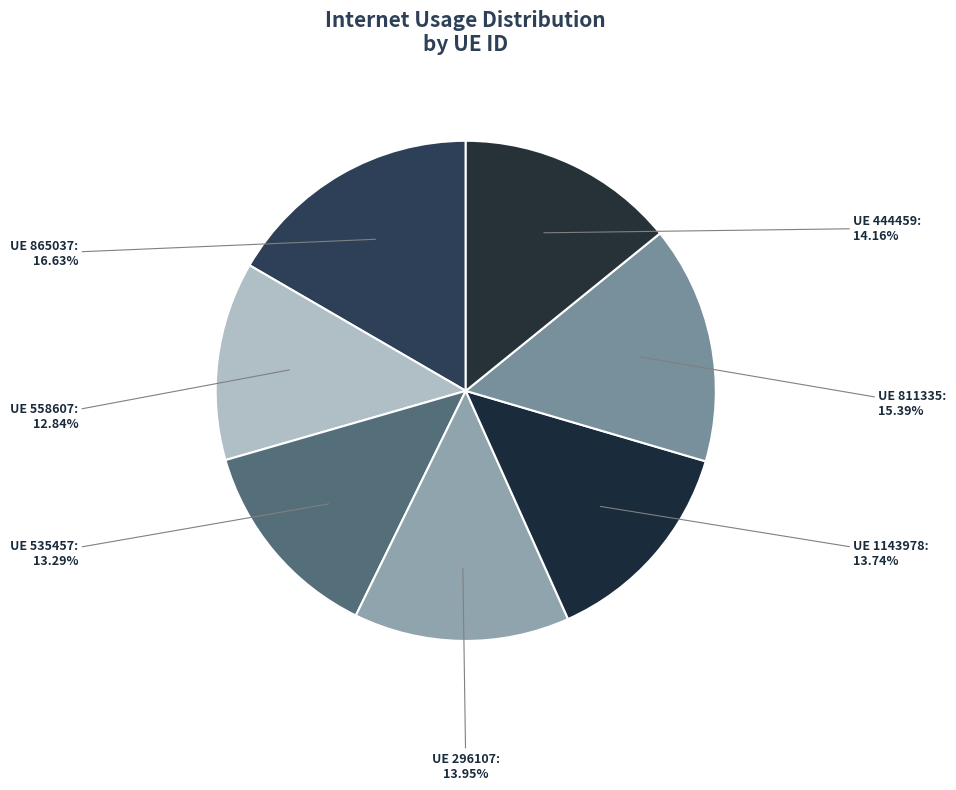

Combined, do UE 865037 and UE 1143978 account for over 50%?

No